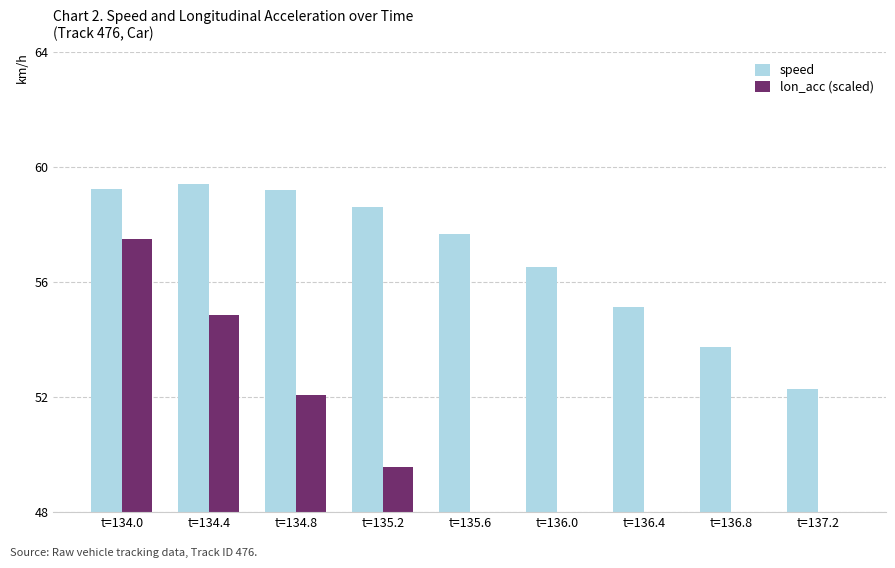

Reading left to right, list all the values displayed in this chart.

speed: 59.2	59.4	59.2	58.6	57.7	56.5	55.1	53.7	52.3
lon_acc (scaled): 57.5	54.8	52.1	49.6	47.9	45.9	45.2	45.4	43.9